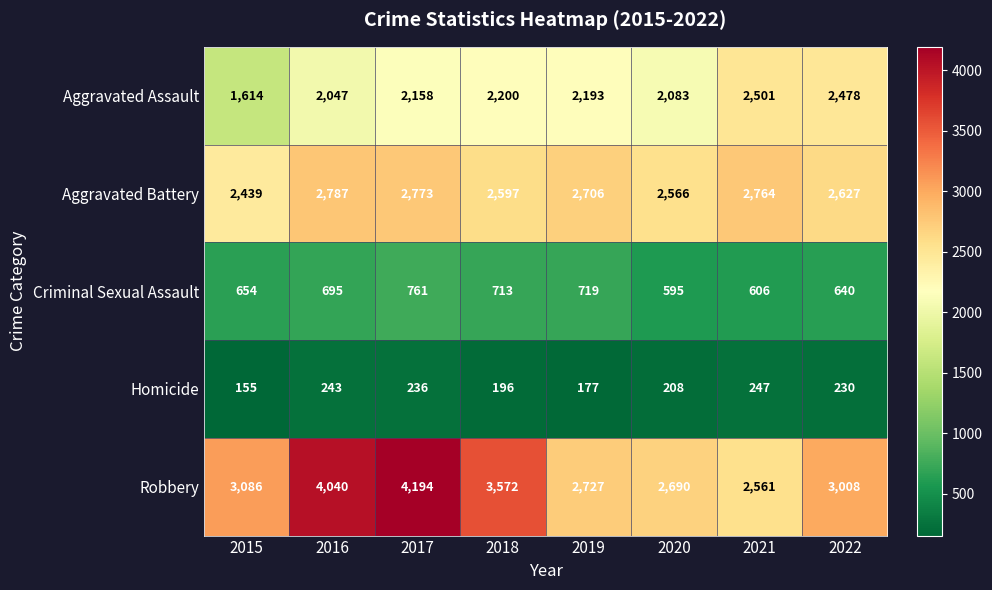

Which series has the widest spread of values?

Robbery